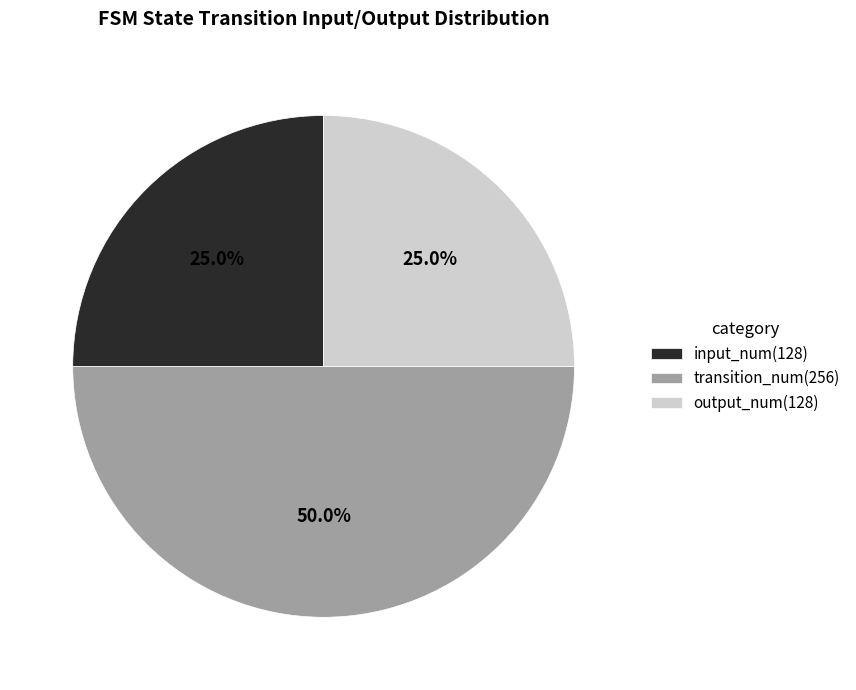

Does input_num(128) account for over 50% of the chart?

No